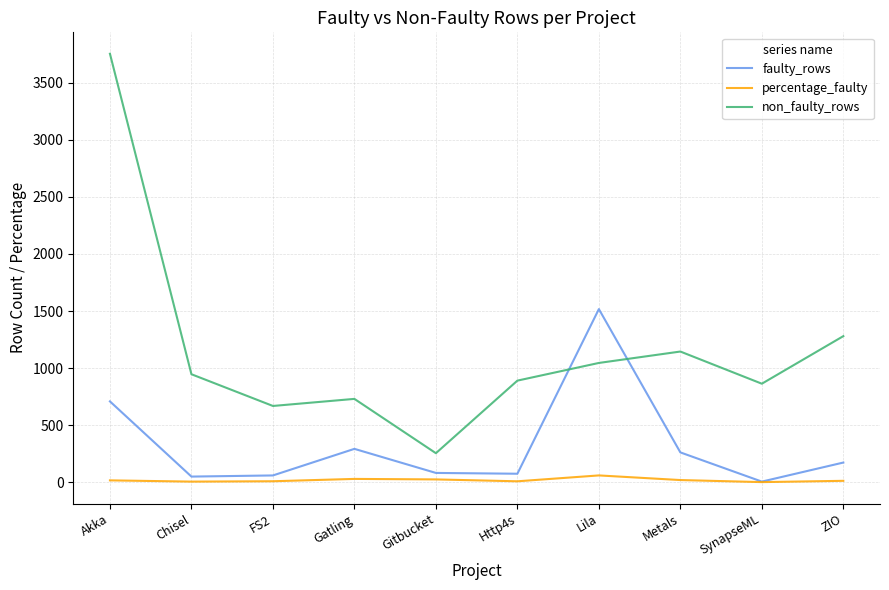

True or false: faulty_rows has more than 0 interior local peaks.

True